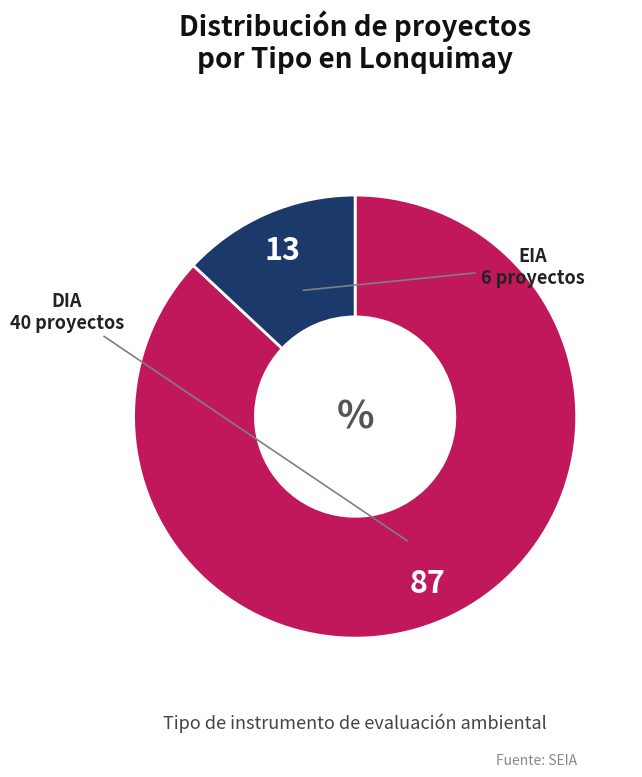

Is the sum of EIA and DIA greater than half?

Yes